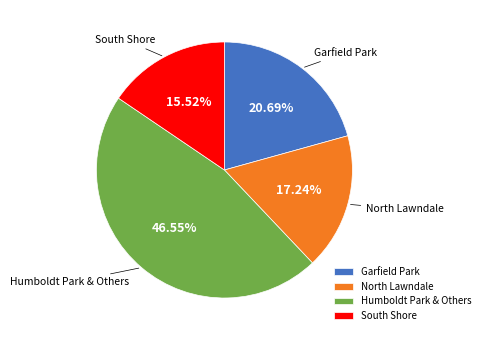

Rank the categories by value from highest to lowest.

Humboldt Park & Others, Garfield Park, North Lawndale, South Shore